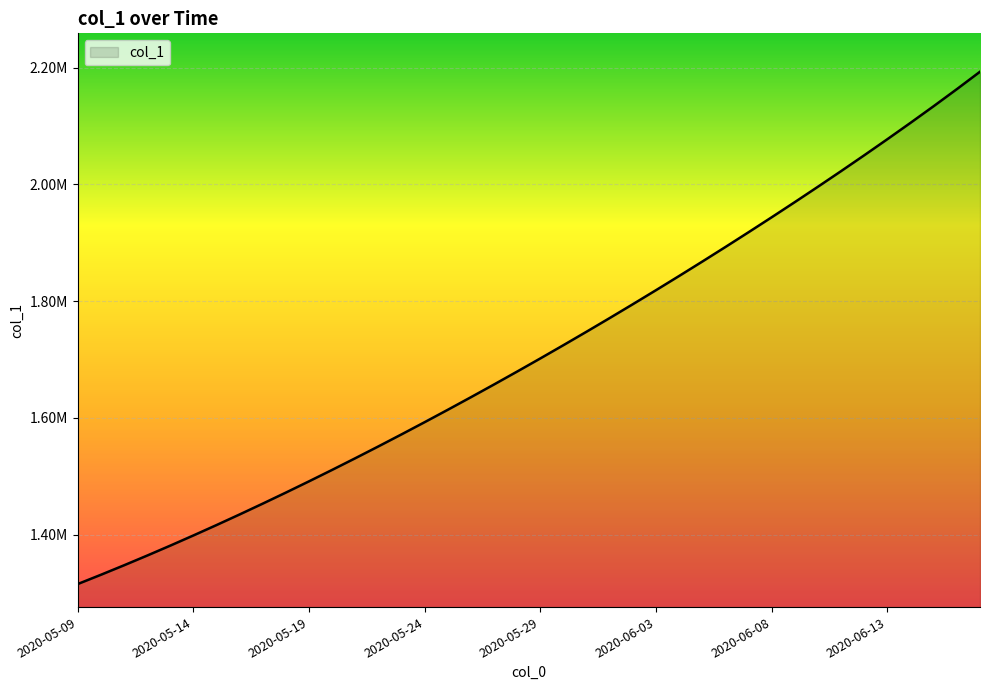

Rank the categories by value from lowest to highest.

2020-05-09, 2020-05-10, 2020-05-11, 2020-05-12, 2020-05-13, 2020-05-14, 2020-05-15, 2020-05-16, 2020-05-17, 2020-05-18, 2020-05-19, 2020-05-20, 2020-05-21, 2020-05-22, 2020-05-23, 2020-05-24, 2020-05-25, 2020-05-26, 2020-05-27, 2020-05-28, 2020-05-29, 2020-05-30, 2020-05-31, 2020-06-01, 2020-06-02, 2020-06-03, 2020-06-04, 2020-06-05, 2020-06-06, 2020-06-07, 2020-06-08, 2020-06-09, 2020-06-10, 2020-06-11, 2020-06-12, 2020-06-13, 2020-06-14, 2020-06-15, 2020-06-16, 2020-06-17